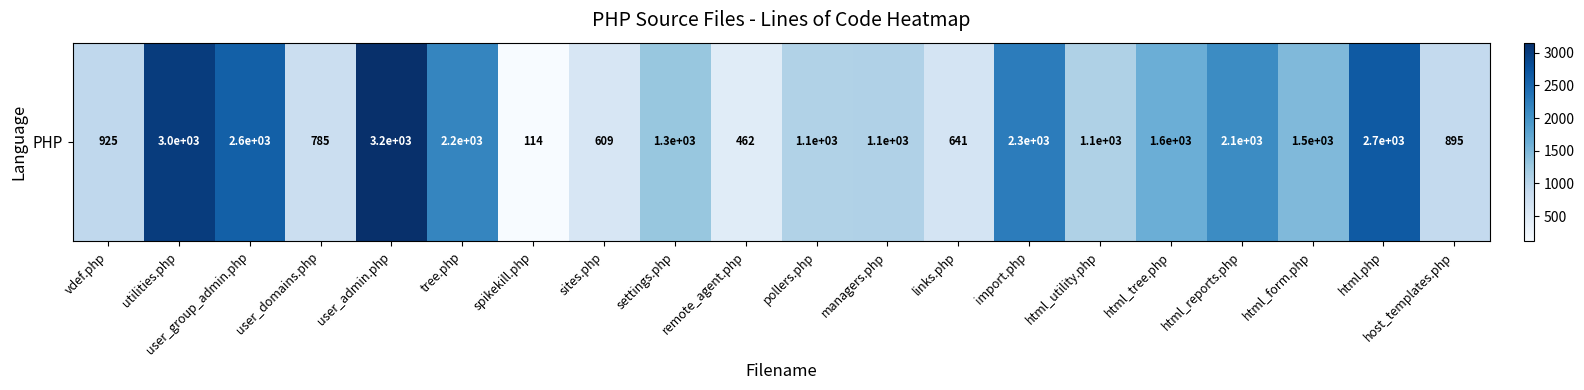

What is the sum of all values?

30001